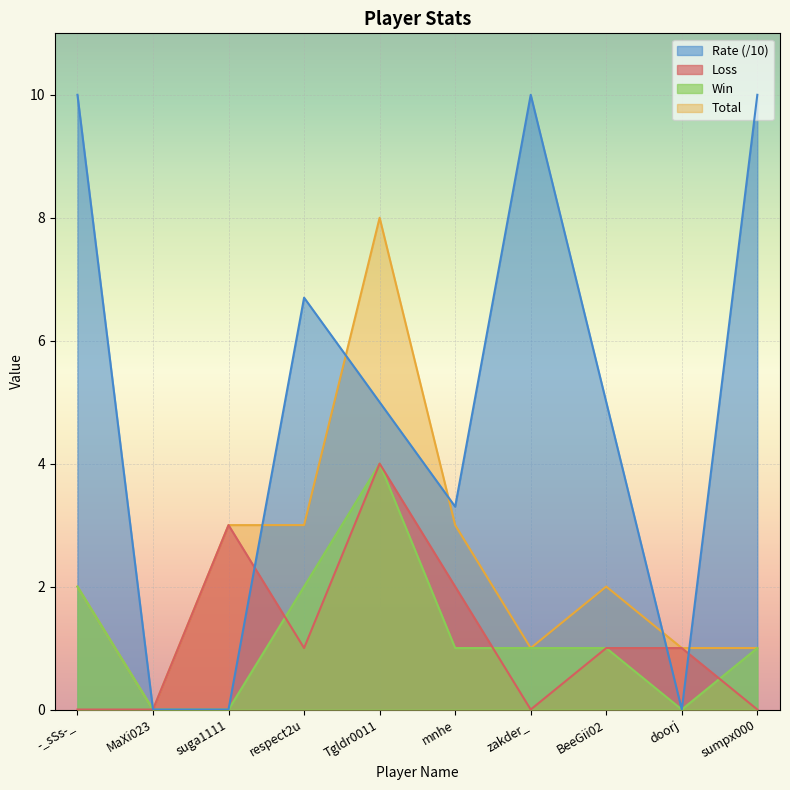

How many lines are shown in the chart?

4